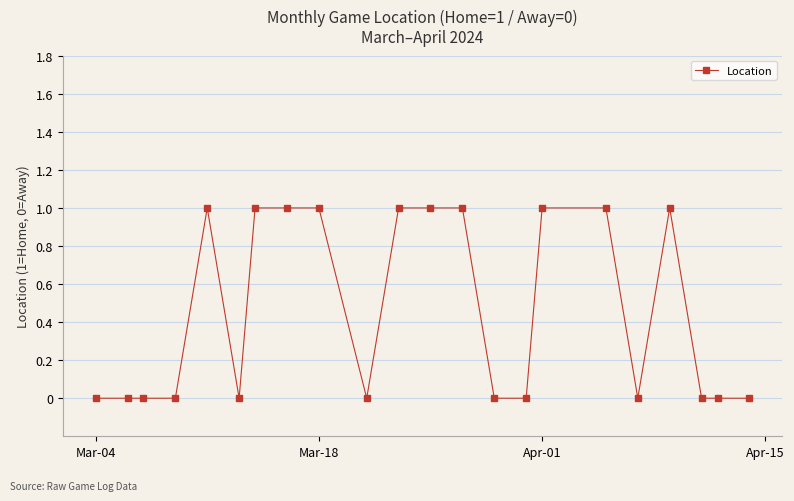

What is the sum of all values?

10